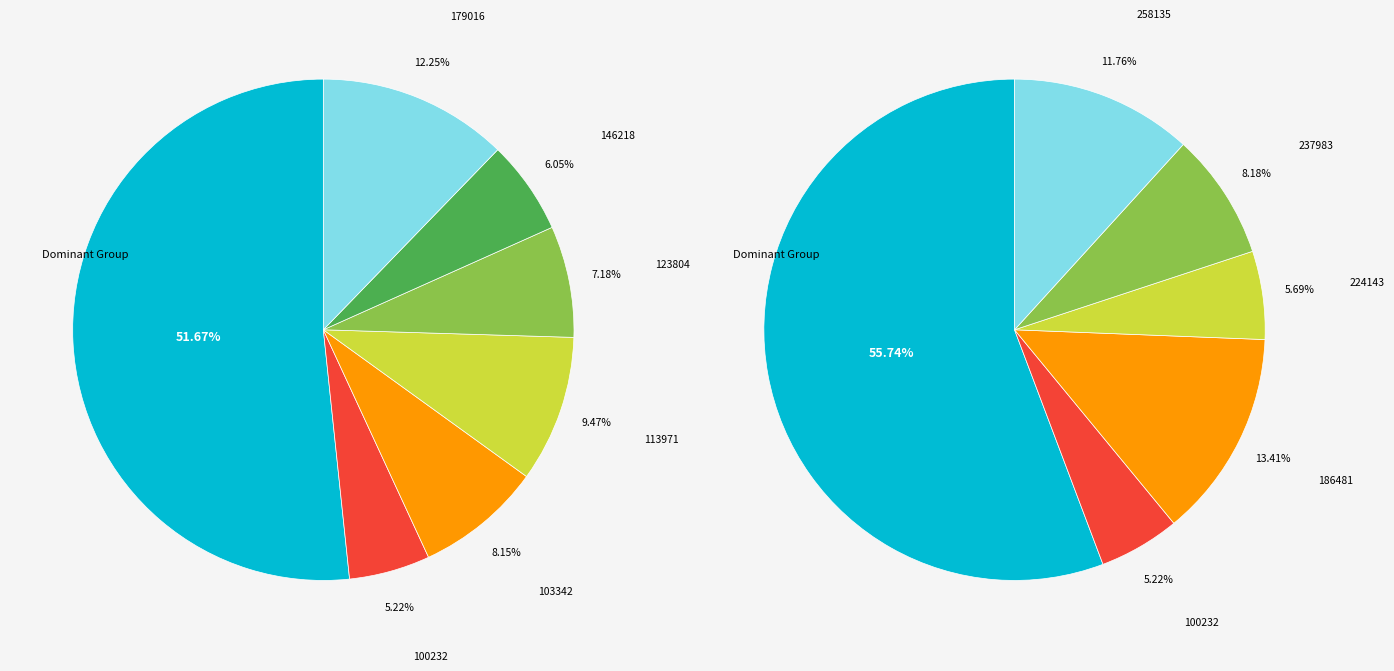

The 258135 slice represents 1% of the pie. True or false?

False